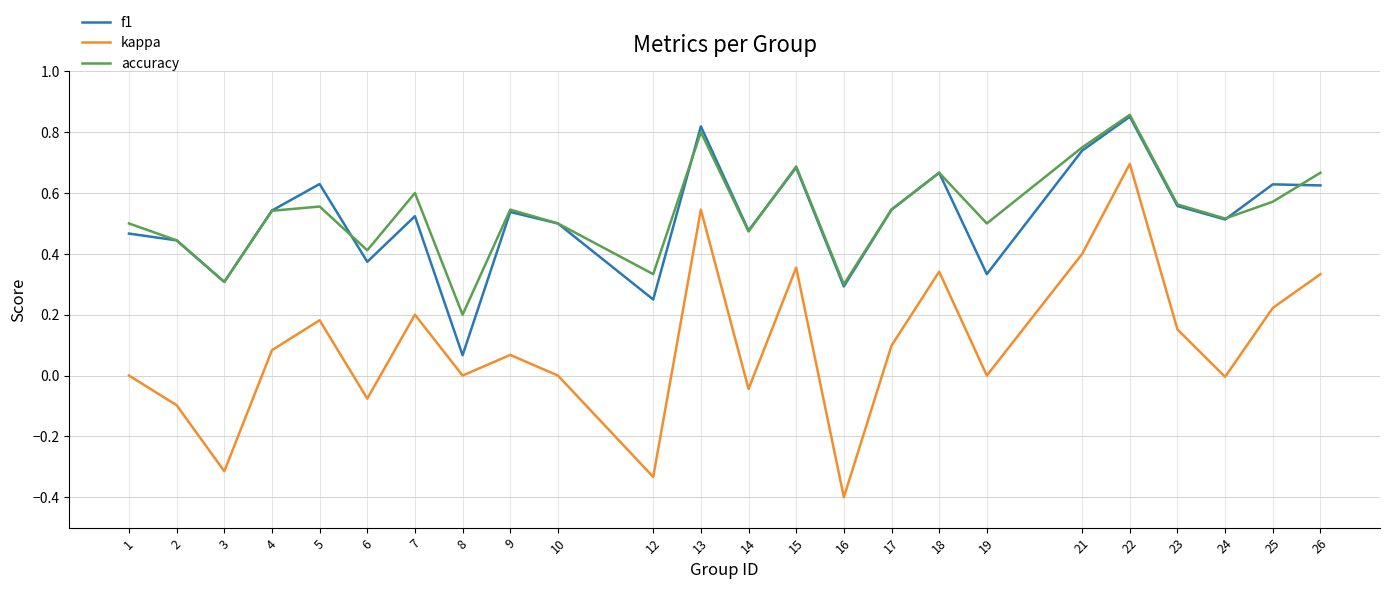

At how many categories does at least one series exceed 0?

24